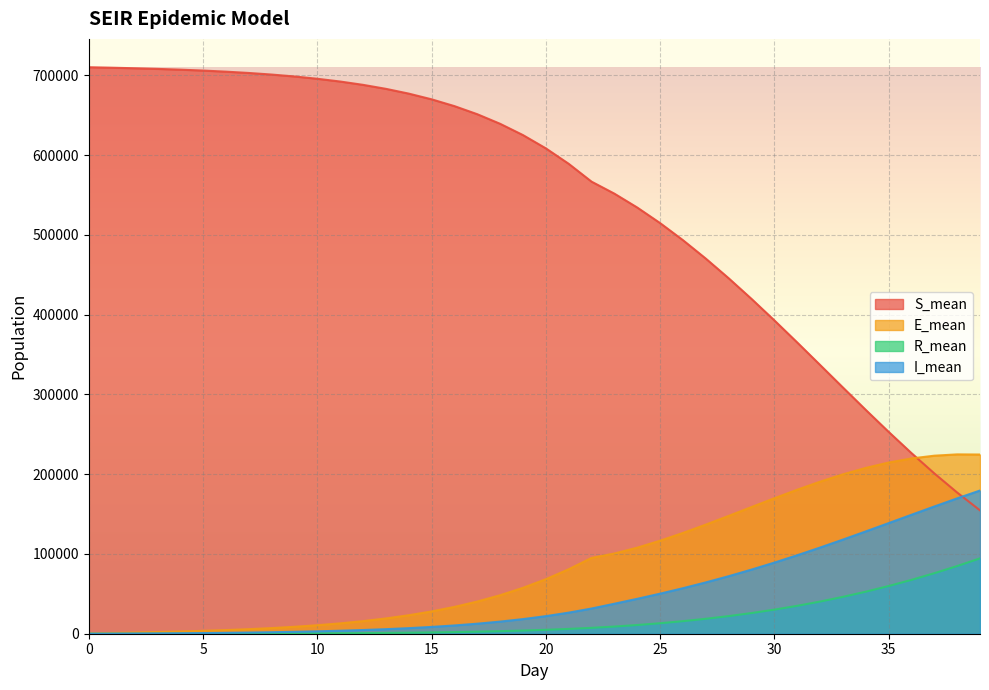

Which has a higher value, 39 or 24?

24